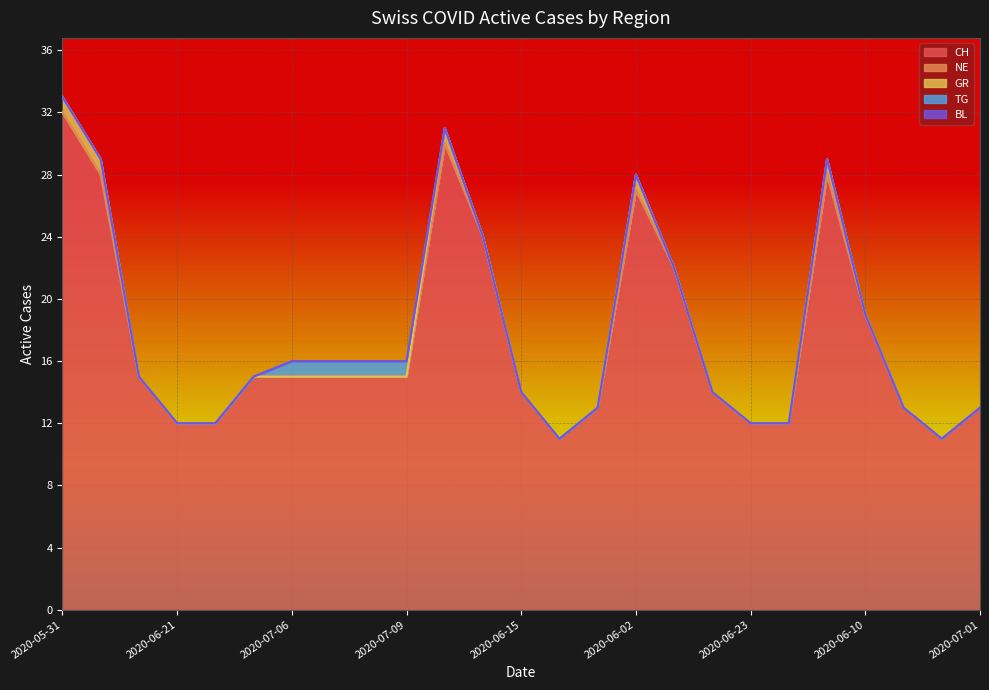

At how many categories does at least one series exceed 16?

8